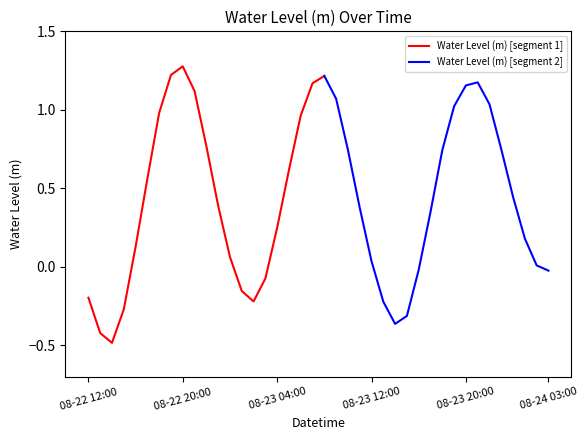

How many lines are shown in the chart?

1